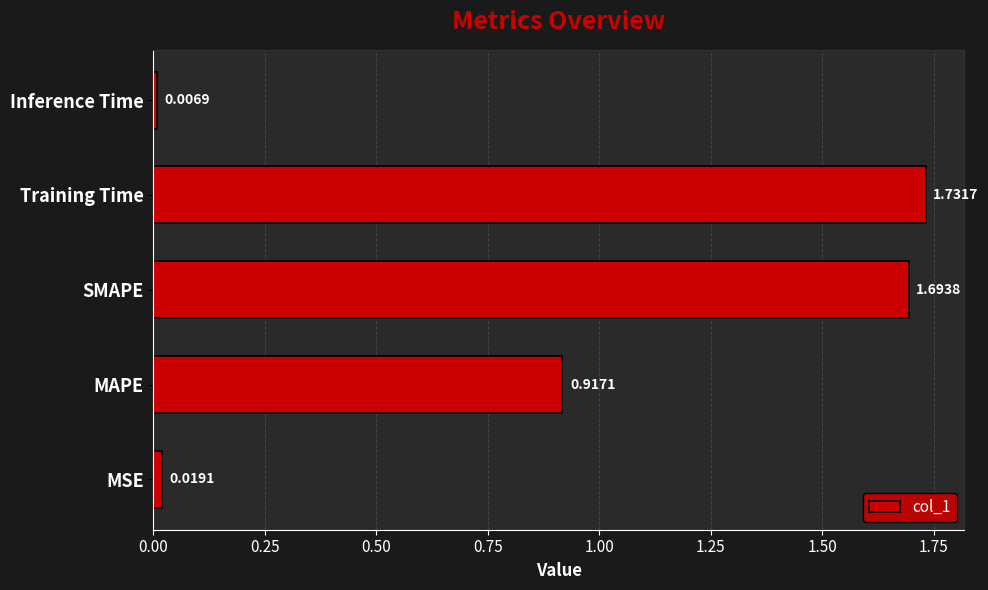

At which category does the chart reach its minimum across all series?

Inference Time